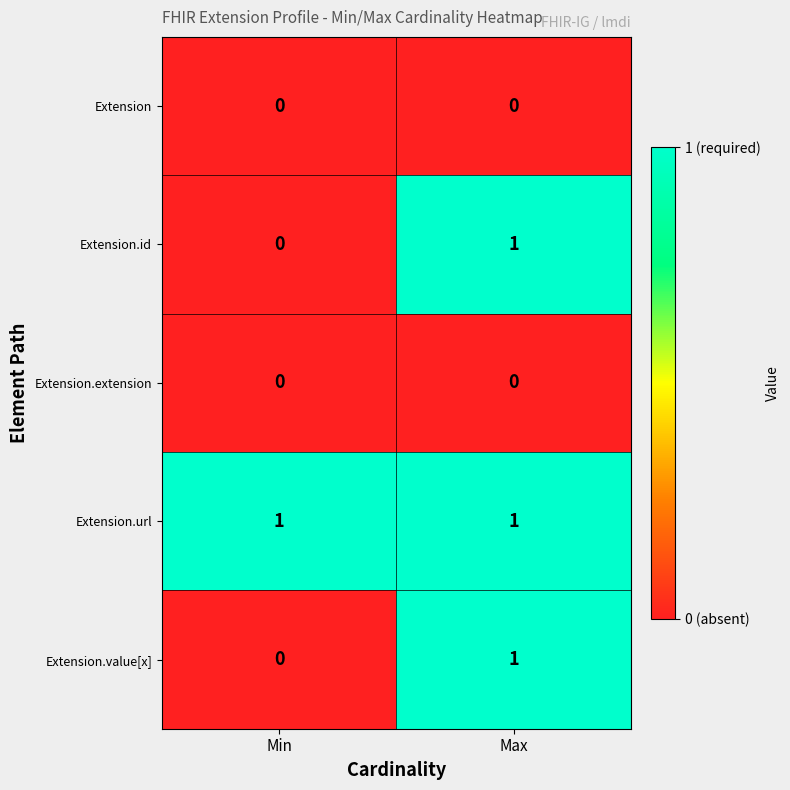

At which label is Extension.value[x] closest to 0?

Min